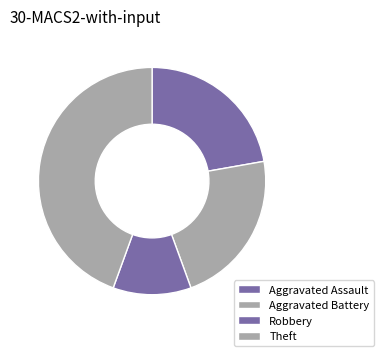

To the nearest percent, what is the difference between the Aggravated Battery and Robbery slice percentages?

11%